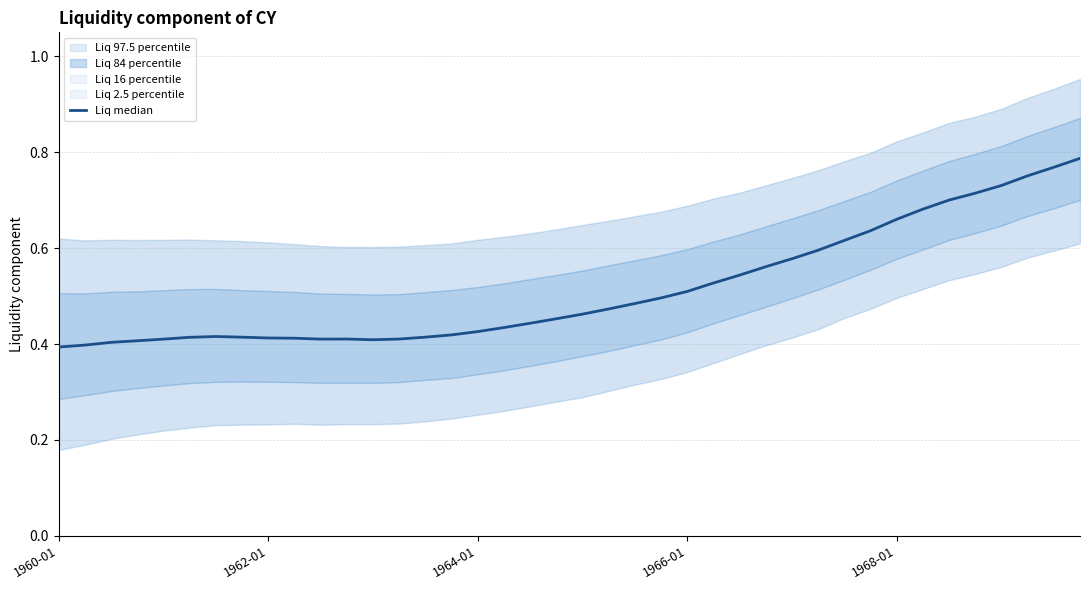

Reading left to right, transcribe all the data shown in this chart.

0.4	0.4	0.4	0.4	0.4	0.4	0.4	0.4	0.4	0.4	0.4	0.4	0.4	0.4	0.4	0.4	0.4	0.4	0.4	0.5	0.5	0.5	0.5	0.5	0.5	0.5	0.5	0.6	0.6	0.6	0.6	0.6	0.7	0.7	0.7	0.7	0.7	0.8	0.8	0.8